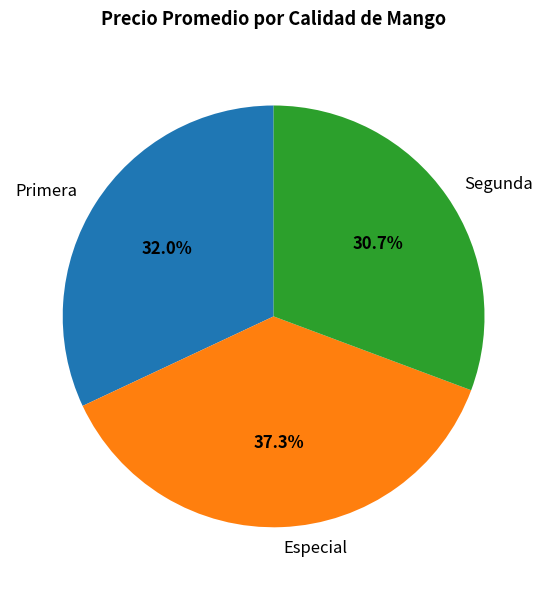

Rank the categories by value from highest to lowest.

Especial, Primera, Segunda